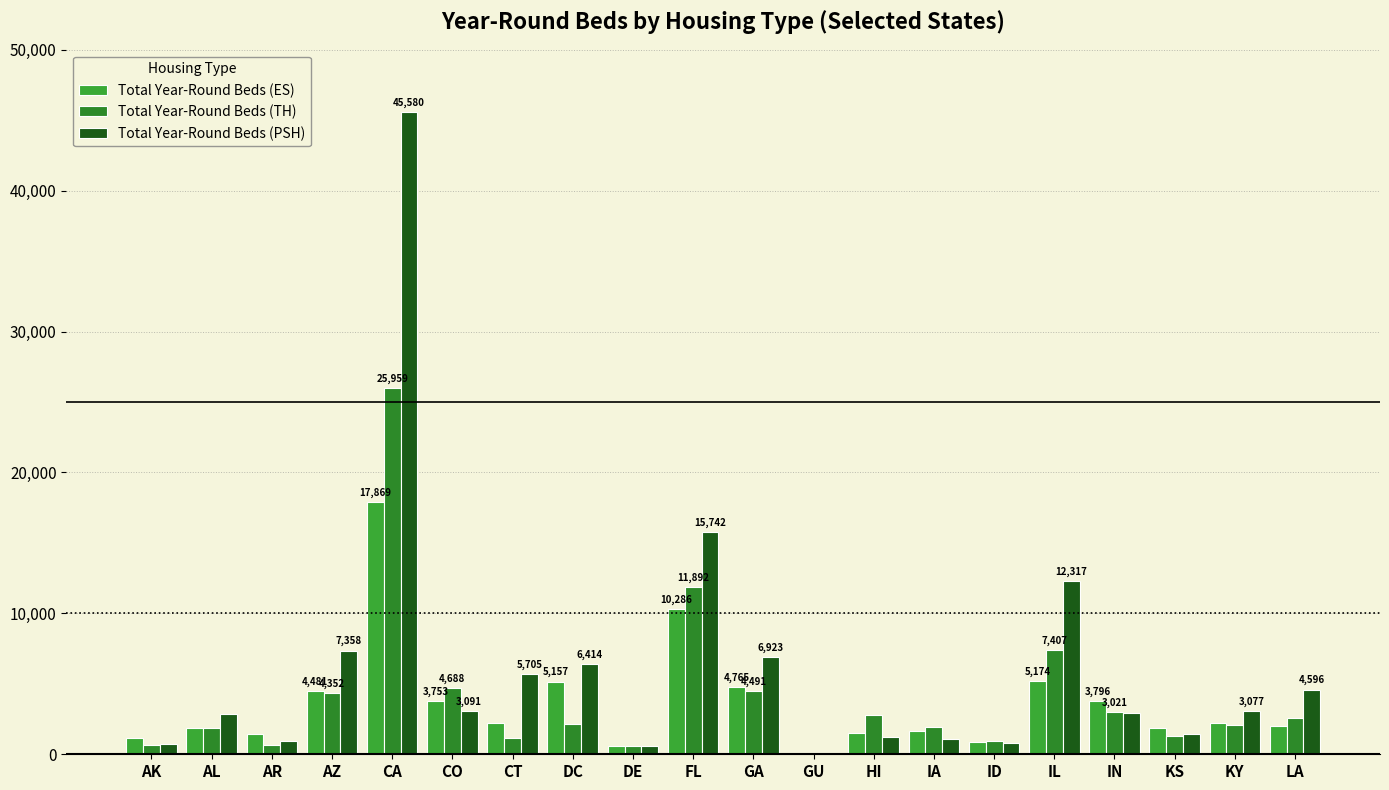

How many categories are shown in the chart?

20